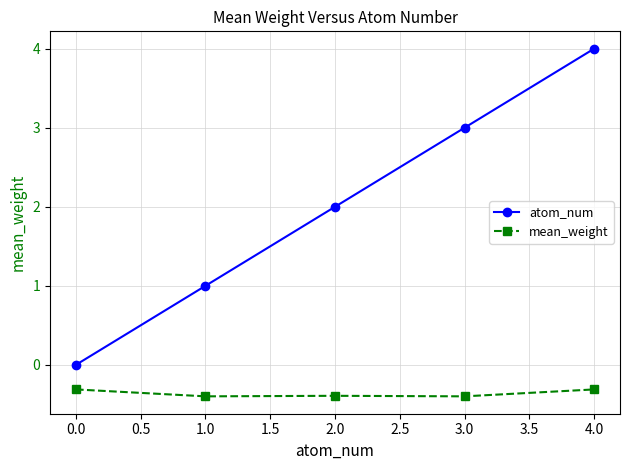

What is the lowest value of the mean_weight series?

-0.4